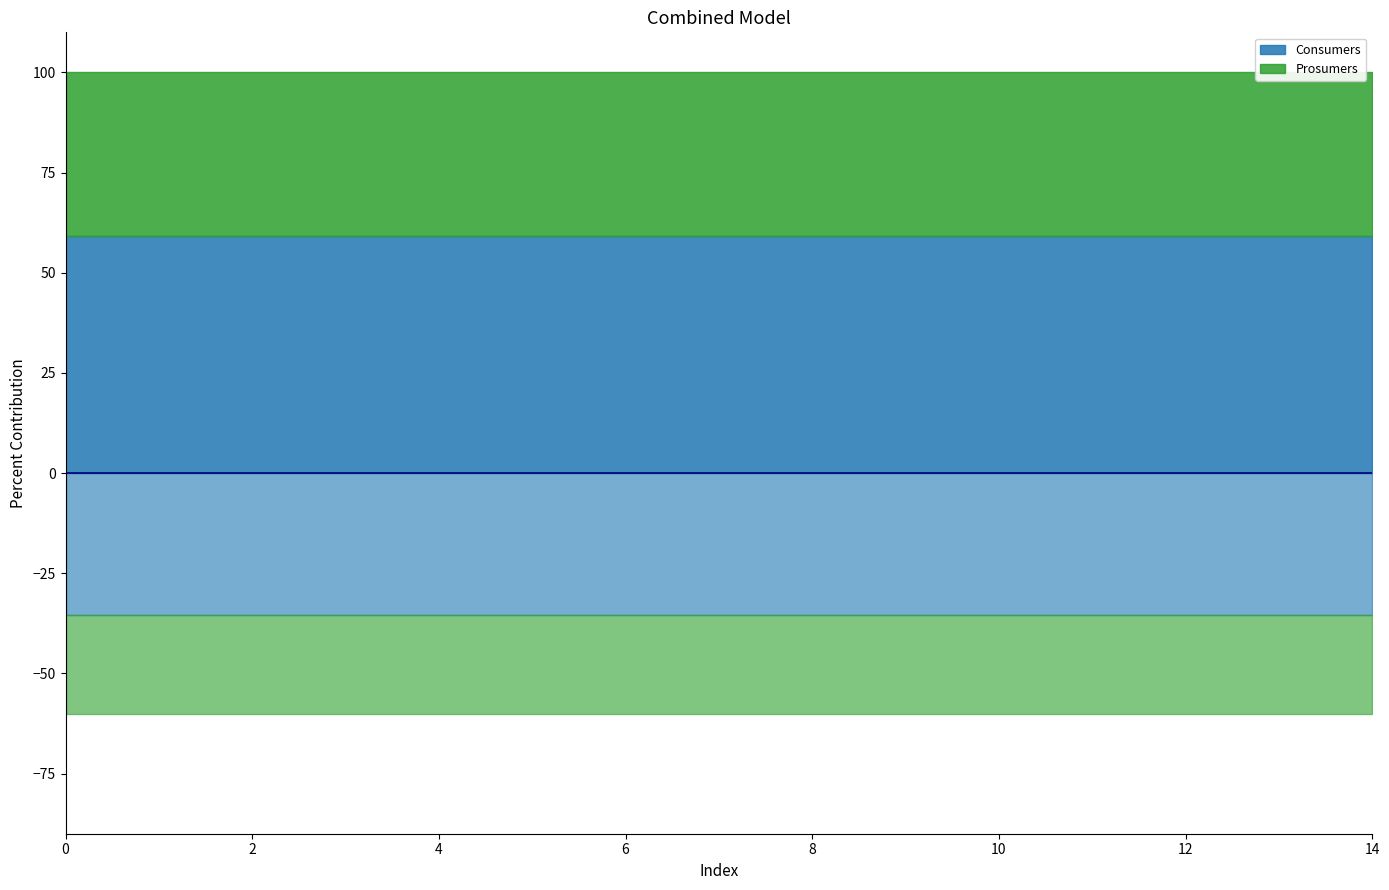

The Prosumers series shows 680 at 6. True or false?

False